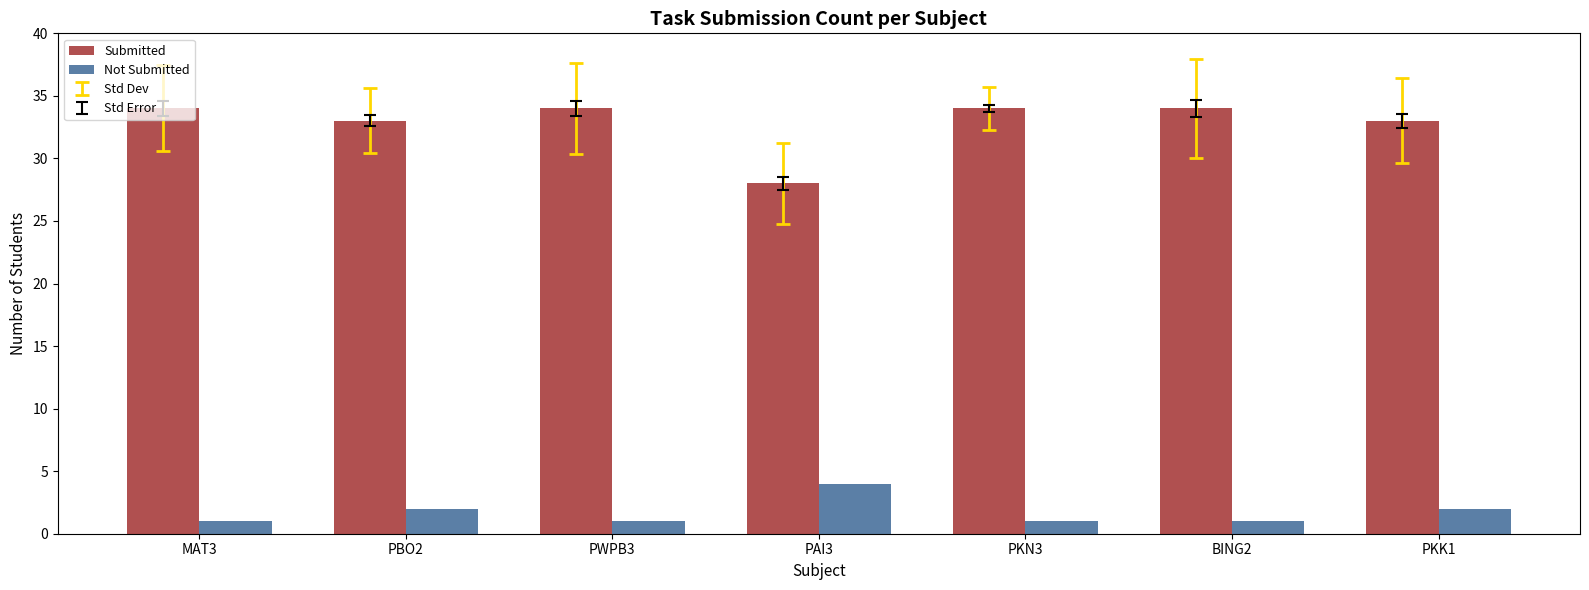

How many Submitted values are between 33 and 34?

6